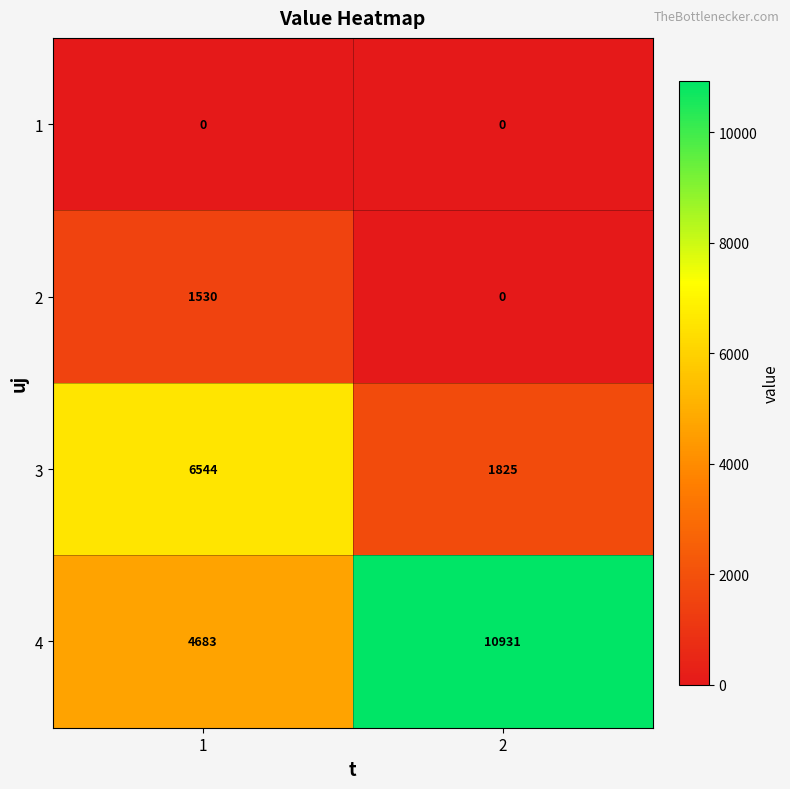

What is the greatest value displayed?

10931